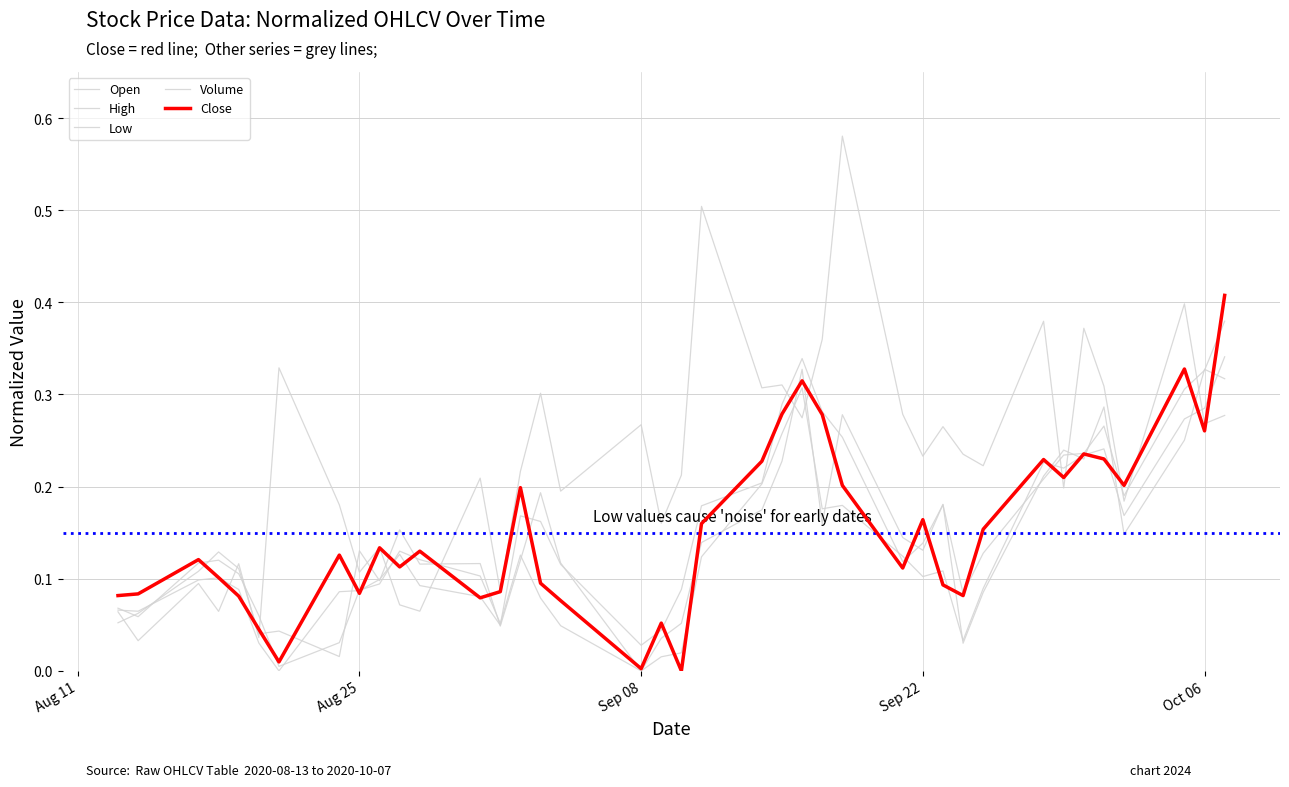

What is the value of the High point at the 30th from the left?

0.1